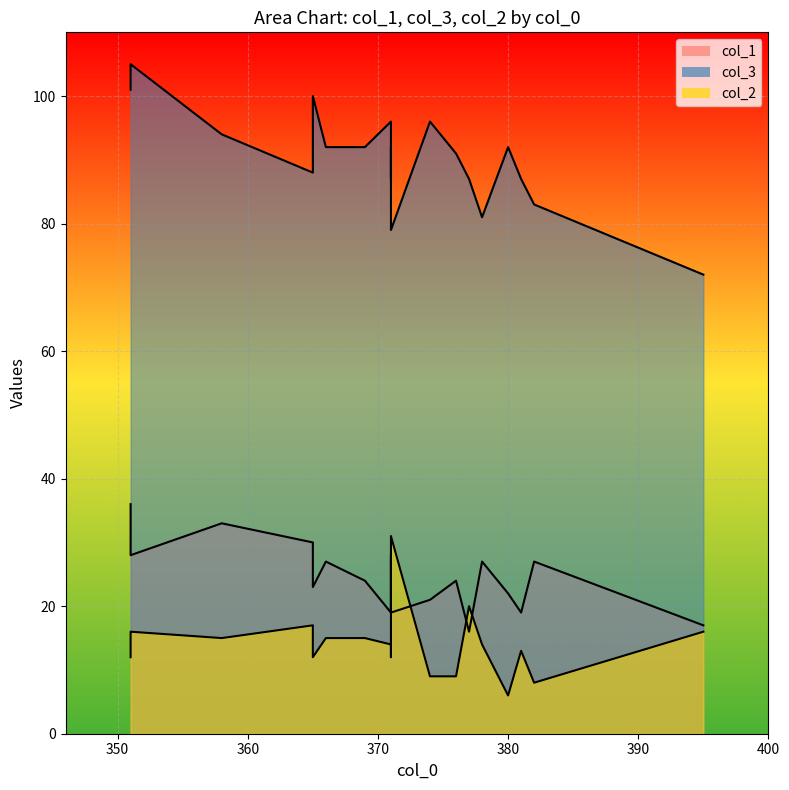

Rank the series by their maximum value, from highest to lowest.

col_3, col_1, col_2